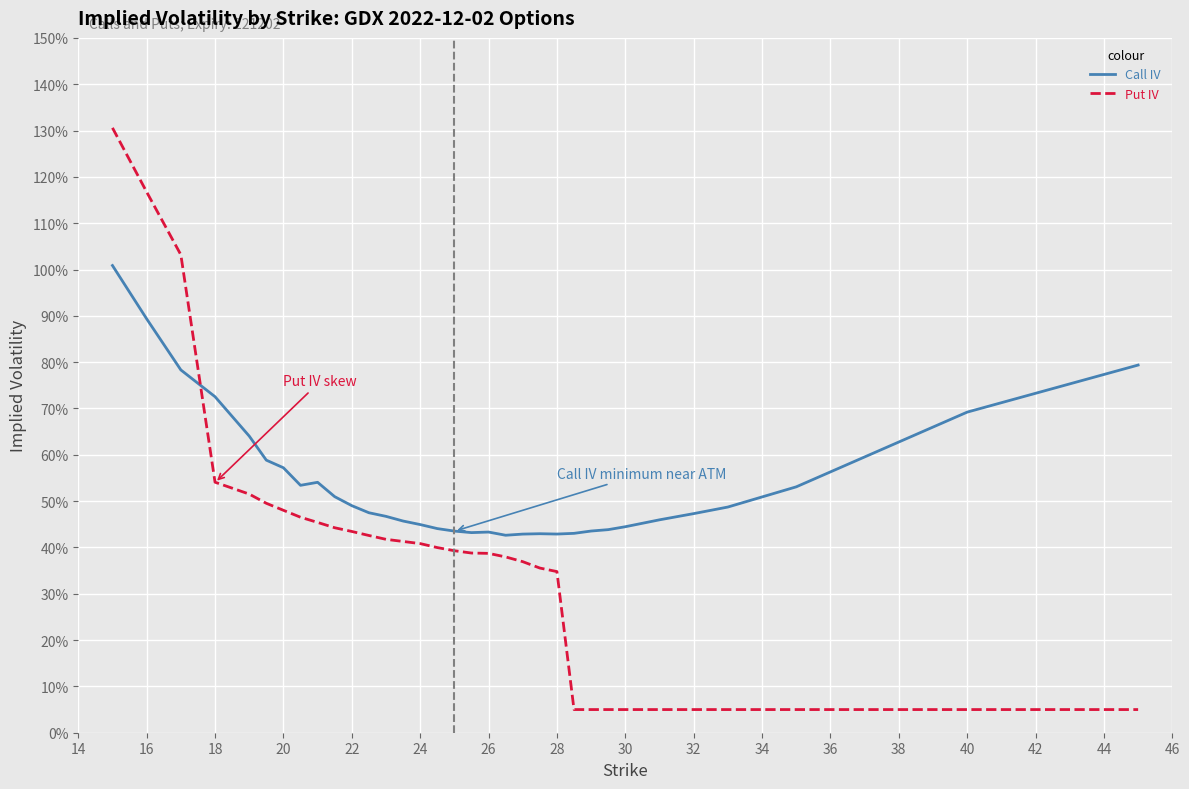

After their last crossing, which series has the higher values: Put IV or Call IV?

Call IV